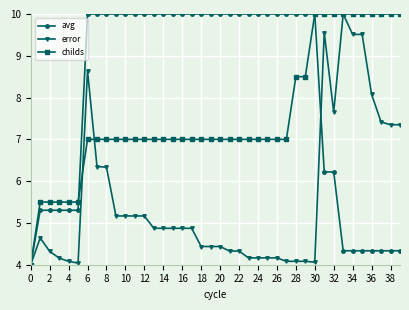

What is the maximum value shown in the chart?

10.0